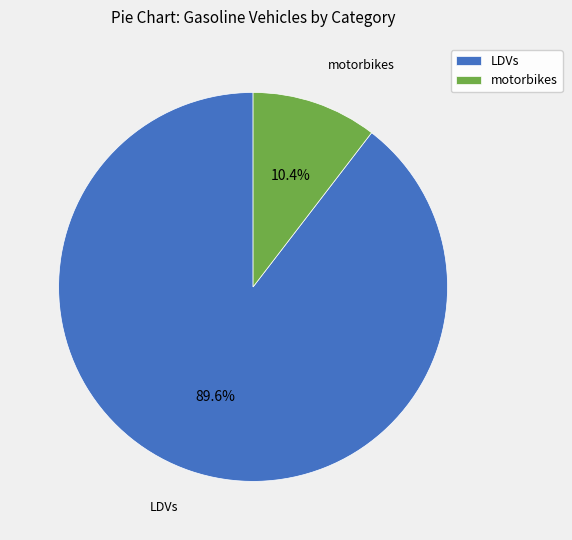

Rank the categories by value from highest to lowest.

LDVs, motorbikes